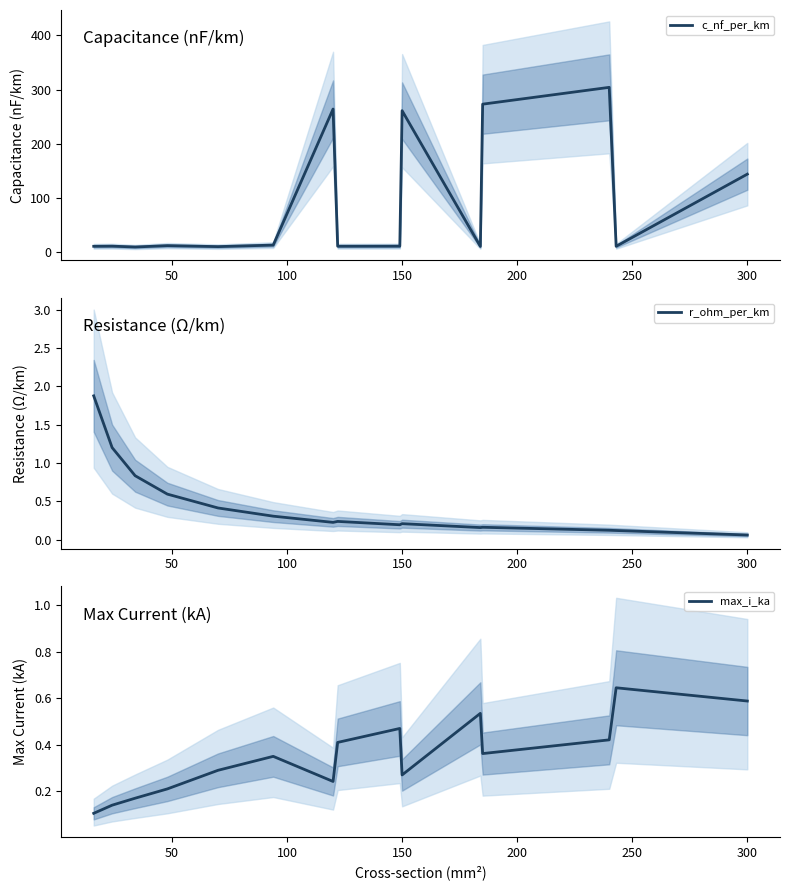

At how many categories does at least one series exceed 215?

4